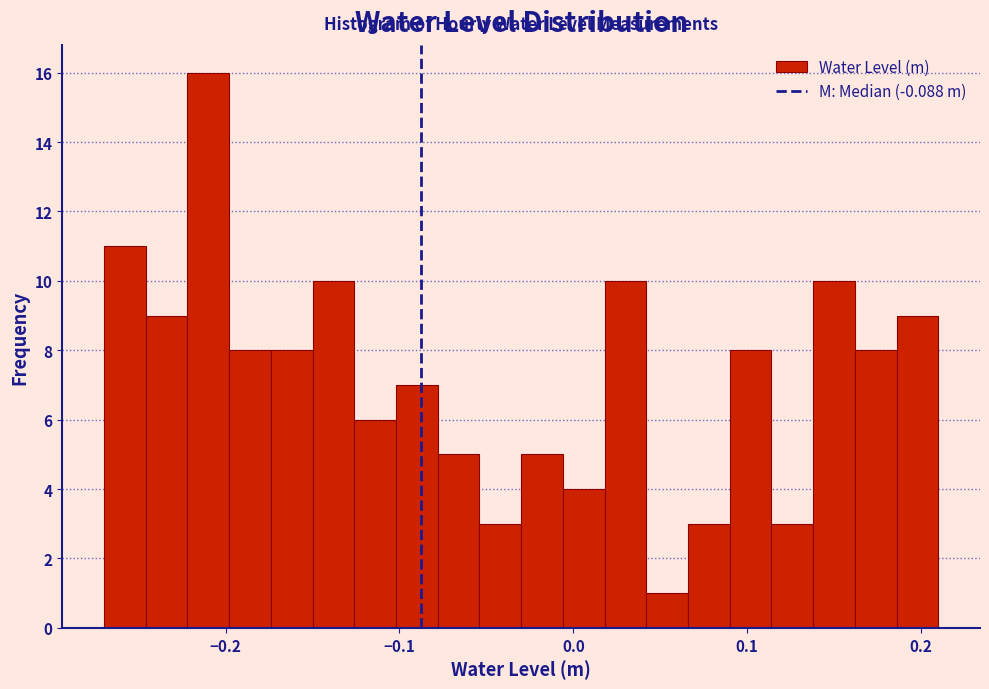

Around what value on the x-axis is the tallest bar? Give the approximate position of its centre, as read against the axis.

-0.21